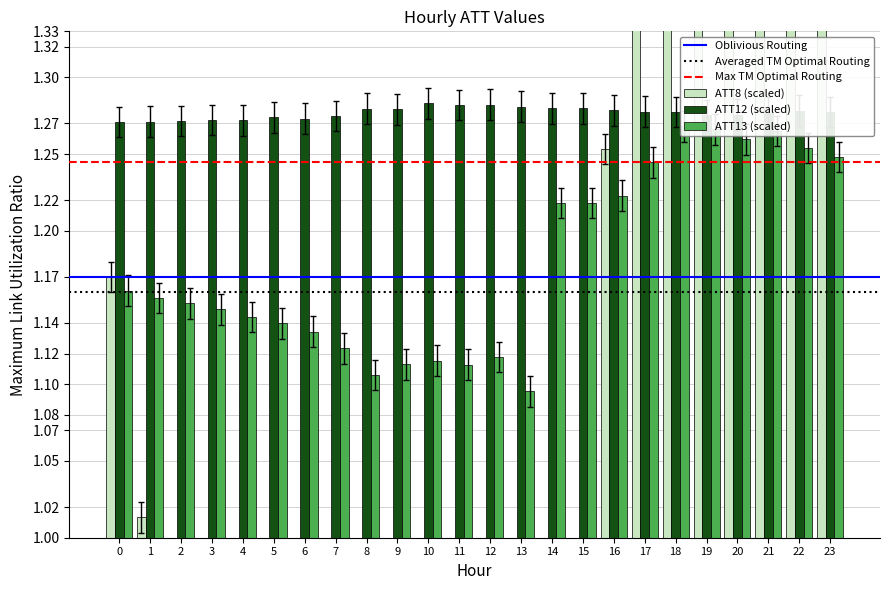

List the series in order of their peak value, highest first.

ATT8, ATT12, ATT13